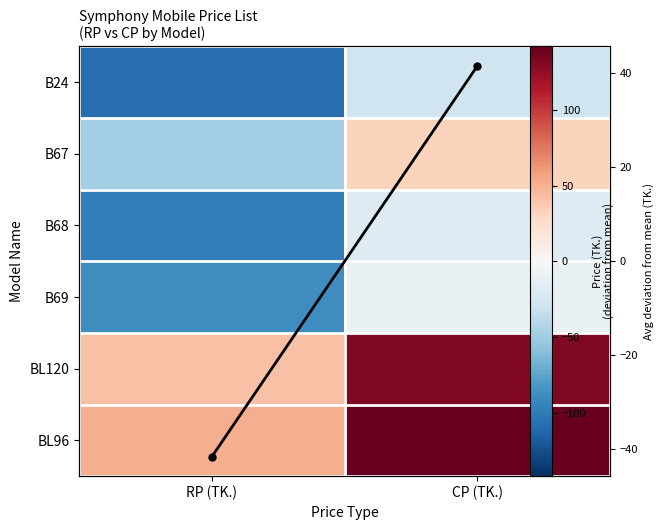

Between CP (TK.) and RP (TK.), which is larger?

CP (TK.)